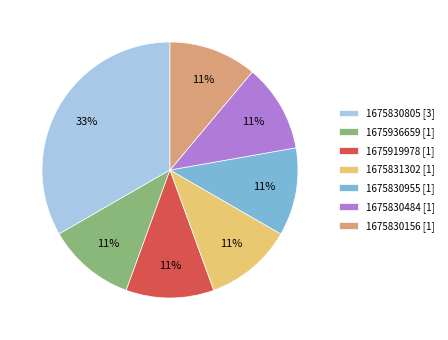

Is it true that 1675831302 is 11% of the pie?

True